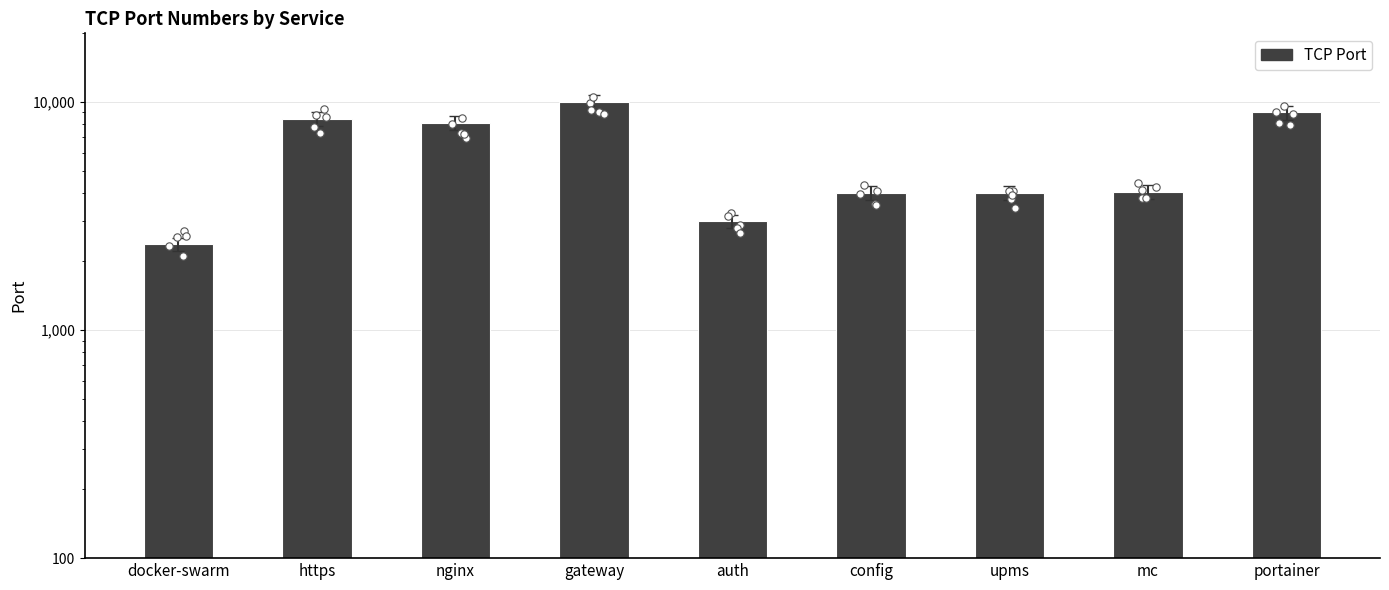

What is the change in value from https to nginx?

-363